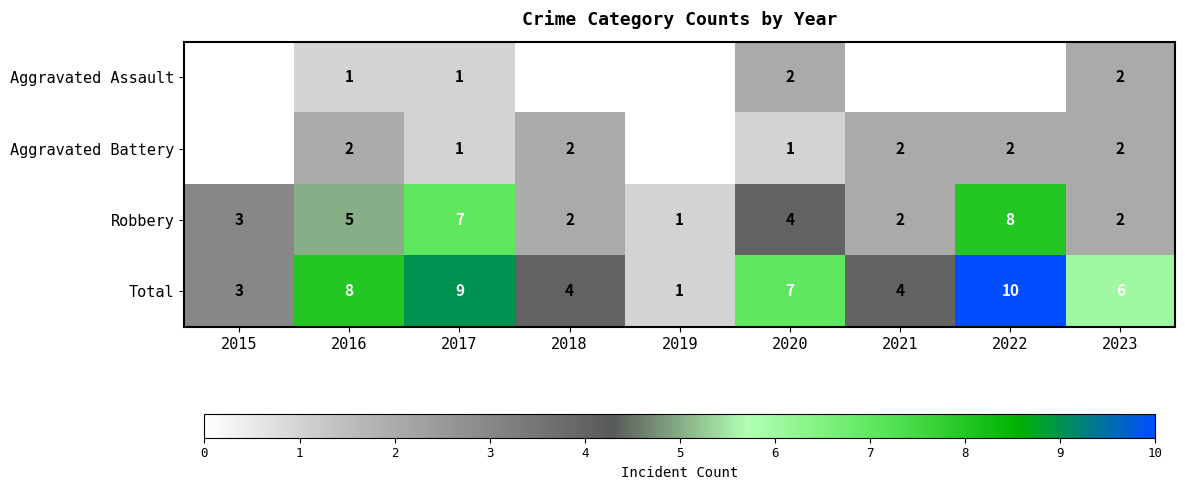

True or false: Robbery has a value of 1 at 2019.

True